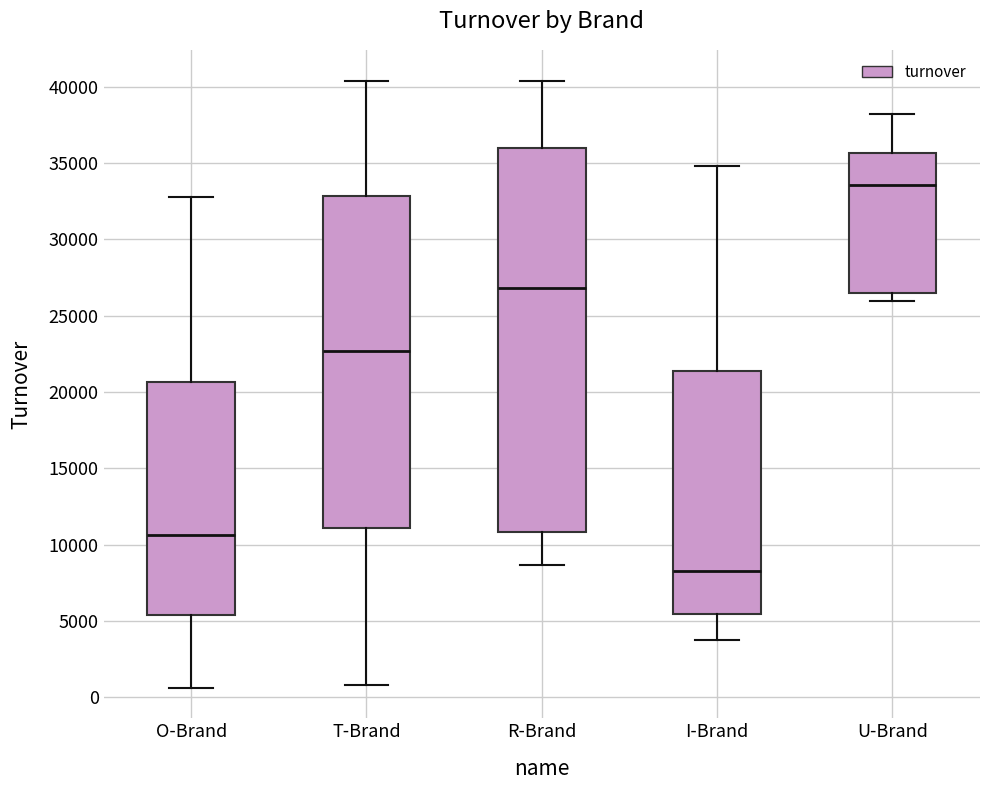

Reading left to right, read every box against the y-axis: the position of its median line, the range the box covers, and the ends of its whiskers. The values are not printed on the chart, so give them approximately, as read against the axis.

O-Brand: median 10500, box 5500 to 20500, whiskers 500 to 33000
T-Brand: median 22500, box 11000 to 33000, whiskers 1000 to 40500
R-Brand: median 27000, box 11000 to 36000, whiskers 8500 to 40500
I-Brand: median 8500, box 5500 to 21500, whiskers 4000 to 35000
U-Brand: median 33500, box 26500 to 35500, whiskers 26000 to 38000